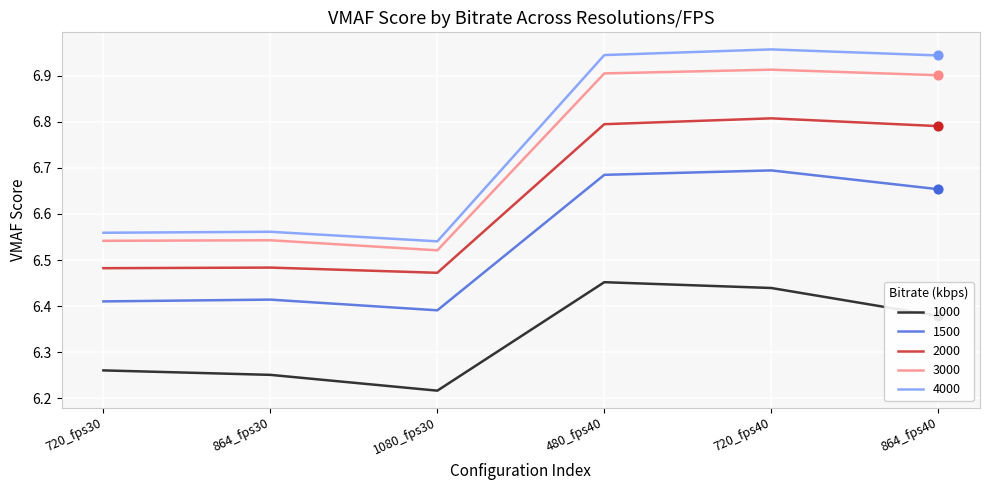

What is the difference between the highest and lowest values at 480_fps40?

0.5